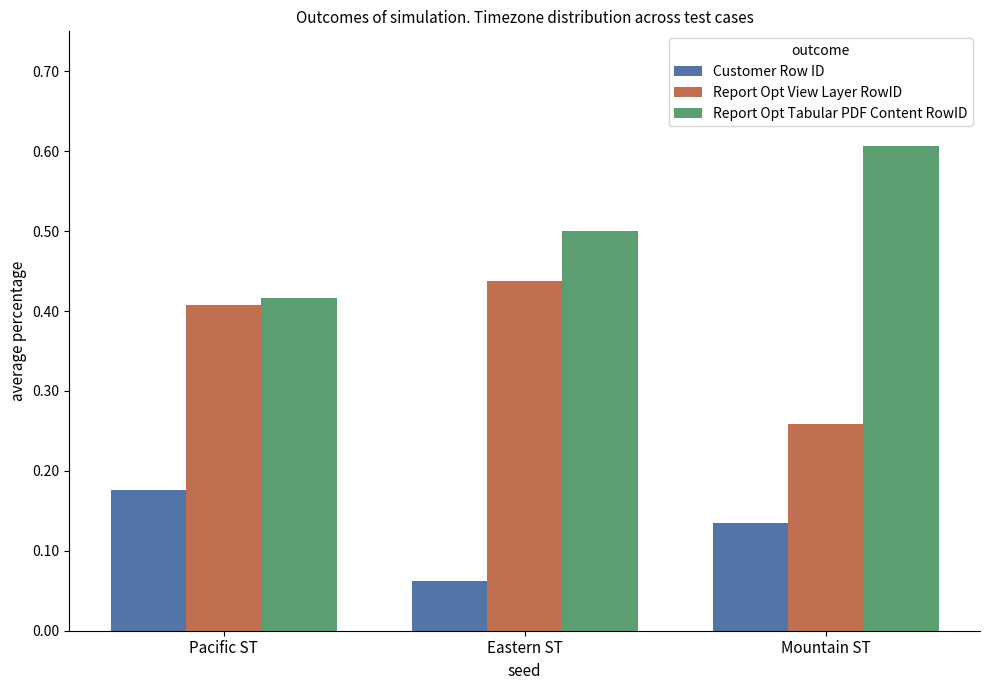

At which label is Report Opt Tabular PDF Content RowID closest to 0?

Pacific ST